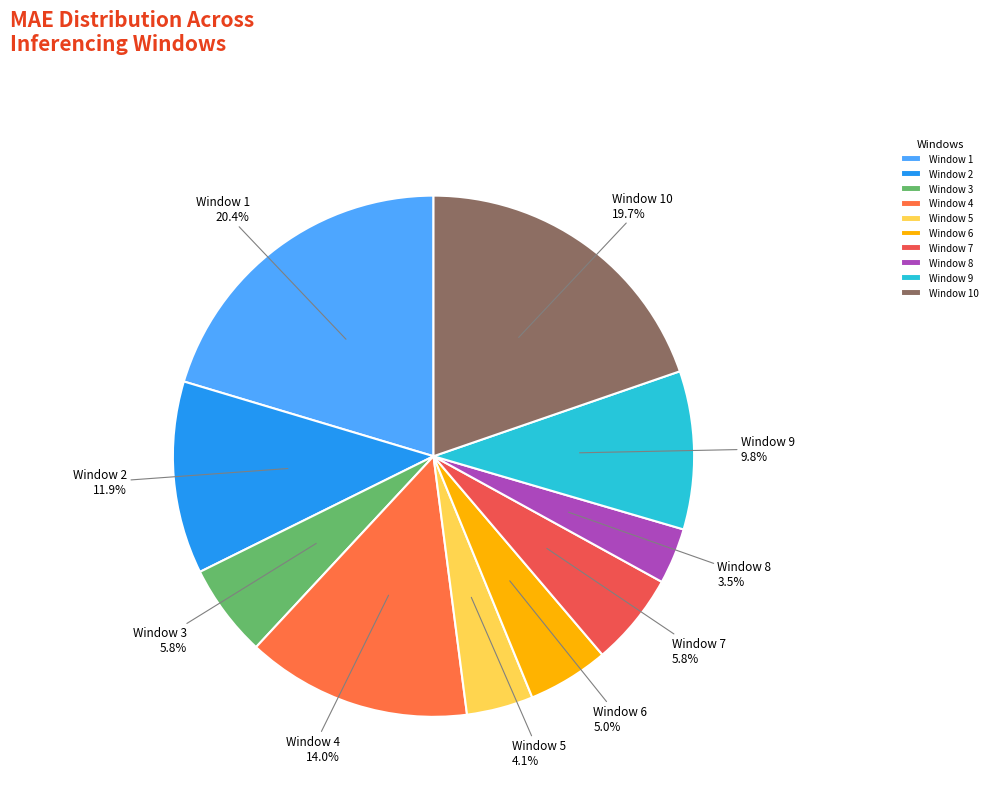

Does Window 9 account for over 50% of the chart?

No